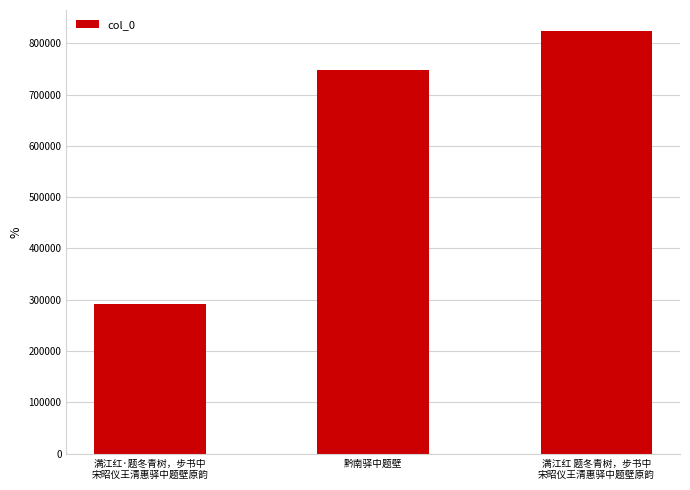

What is the label of the 3rd bar from the left?

满江红 题冬青树，步书中
宋昭仪王清惠驿中题壁原韵